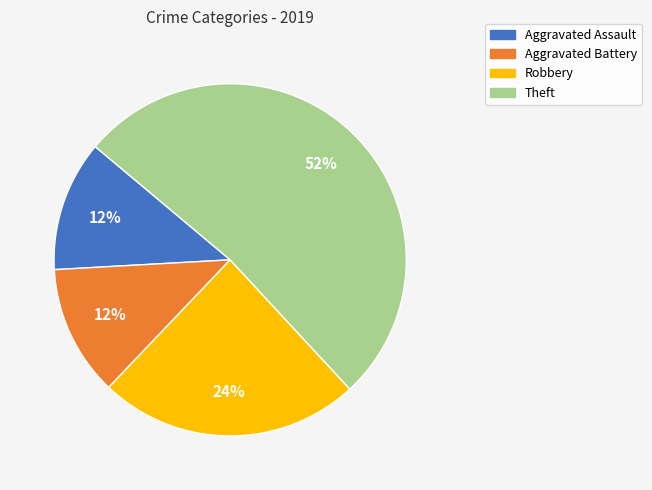

Combined, do Aggravated Battery and Aggravated Assault account for over 50%?

No